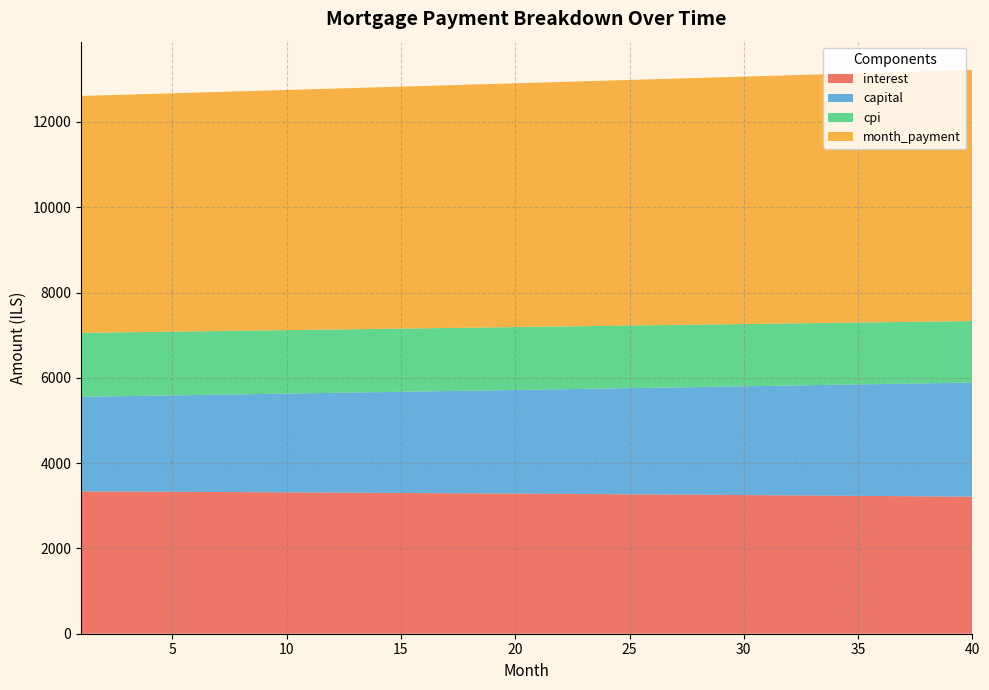

Reading left to right, extract all data points from this chart.

interest: 1=3338.3	2=3335.9	3=3333.5	4=3331.0	5=3328.5	6=3326.0	7=3323.4	8=3320.7	9=3318.1	10=3315.3	11=3312.6	12=3309.8	13=3306.9	14=3304.1	15=3301.1	16=3298.2	17=3295.2	18=3292.1	19=3288.0	20=3285.9	21=3282.7	22=3279.4	23=3276.2	24=3272.8	25=3269.5	26=3266.1	27=3262.6	28=3259.1	29=3255.6	30=3252.0	31=3248.4	32=3244.7	33=3240.9	34=3237.2	35=3233.3	36=3229.5	37=3225.6	38=3221.6	39=3217.6	40=3213.5
capital: 1=2217.5	2=2228.2	3=2239.0	4=2249.8	5=2260.7	6=2271.7	7=2282.7	8=2293.7	9=2304.8	10=2315.9	11=2327.2	12=2338.4	13=2349.7	14=2361.1	15=2372.5	16=2384.0	17=2395.5	18=2407.1	19=2418.8	20=2430.5	21=2442.2	22=2454.0	23=2465.9	24=2477.8	25=2489.8	26=2501.9	27=2514.0	28=2526.2	29=2538.4	30=2550.7	31=2562.0	32=2575.4	33=2587.9	34=2600.4	35=2613.0	36=2625.6	37=2638.3	38=2651.1	39=2663.9	40=2676.8
cpi: 1=1498.9	2=1497.8	3=1496.7	4=1495.6	5=1494.4	6=1493.3	7=1492.1	8=1490.9	9=1489.7	10=1488.4	11=1487.2	12=1485.9	13=1484.6	14=1483.3	15=1482.0	16=1480.6	17=1479.2	18=1477.8	19=1476.4	20=1475.0	21=1473.5	22=1472.1	23=1470.6	24=1469.1	25=1467.5	26=1466.0	27=1464.4	28=1462.8	29=1461.2	30=1459.6	31=1457.9	32=1456.2	33=1454.5	34=1452.8	35=1451.1	36=1449.3	37=1447.5	38=1445.7	39=1443.9	40=1442.1
month_payment: 1=5555.8	2=5564.2	3=5572.5	4=5580.9	5=5589.2	6=5597.6	7=5606.0	8=5614.4	9=5622.9	10=5631.3	11=5639.7	12=5648.2	13=5656.7	14=5665.1	15=5673.6	16=5682.1	17=5690.7	18=5699.2	19=5707.8	20=5716.3	21=5724.9	22=5733.5	23=5742.1	24=5750.7	25=5759.3	26=5768.0	27=5776.6	28=5785.3	29=5794.0	30=5802.6	31=5811.4	32=5820.1	33=5828.8	34=5837.5	35=5846.3	36=5855.1	37=5863.9	38=5872.6	39=5881.5	40=5890.3